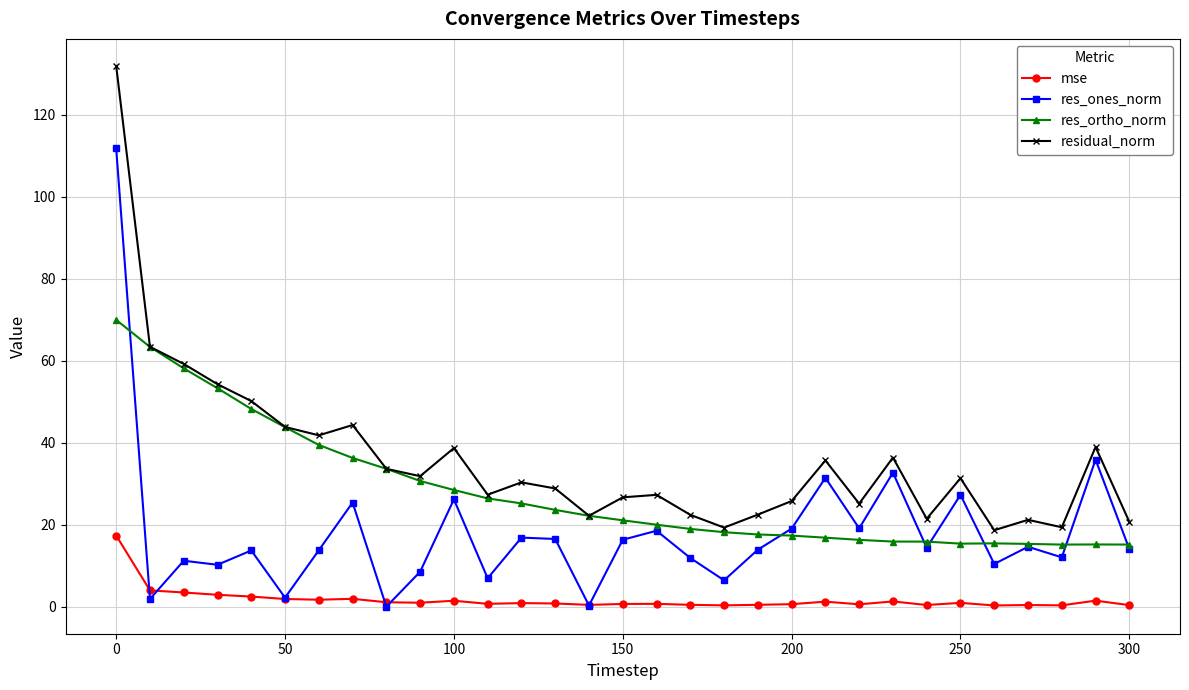

Rank the series by their maximum value, from lowest to highest.

mse, res_ortho_norm, res_ones_norm, residual_norm